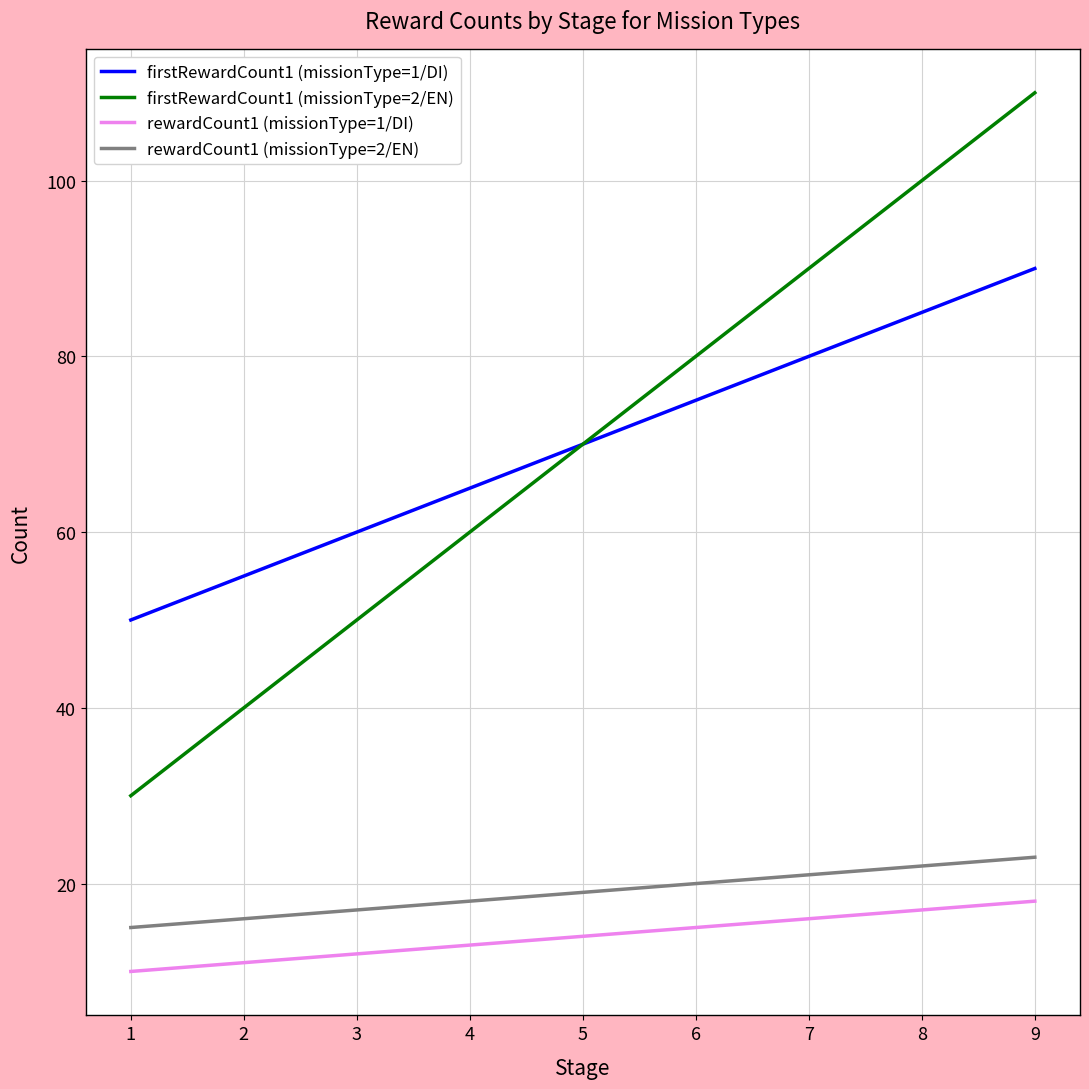

List the labels in order of firstRewardCount1 (missionType=2/EN) value, largest first.

9, 8, 7, 6, 5, 4, 3, 2, 1